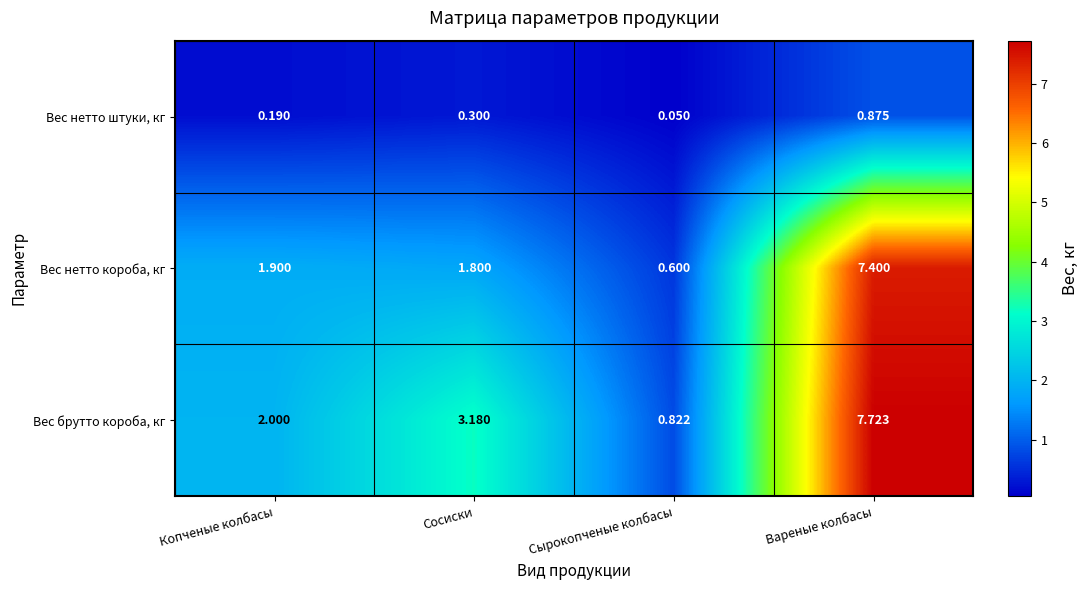

Where does the Вес брутто короба, кг series first go above 3?

Сосиски